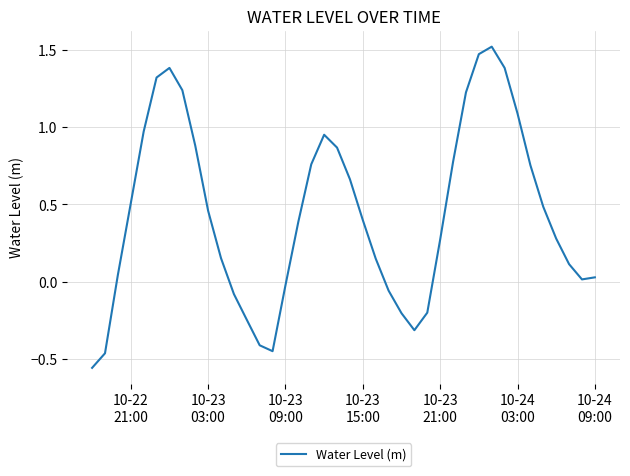

What is the difference between the maximum and minimum values?

2.1